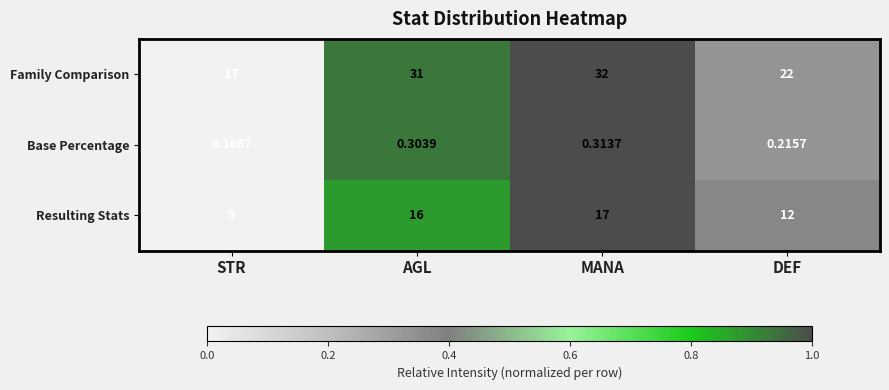

At which label does Family Comparison reach its peak?

MANA